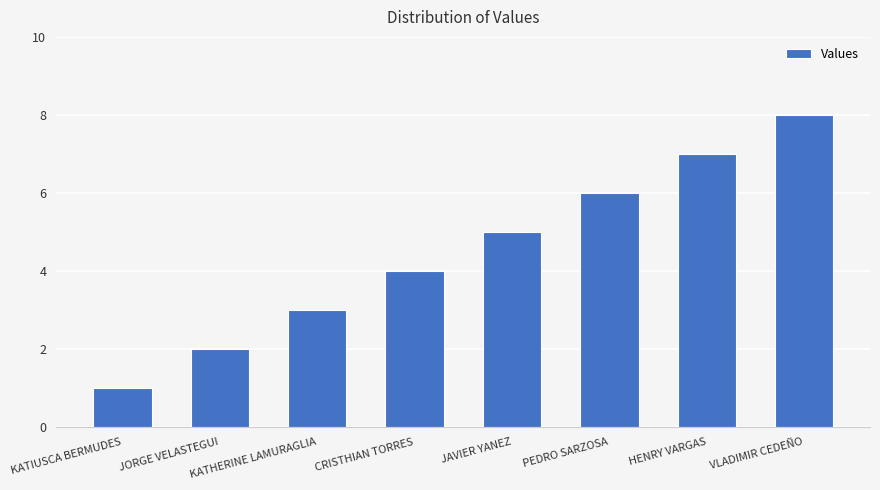

What value does the data have at VLADIMIR CEDEÑO?

8